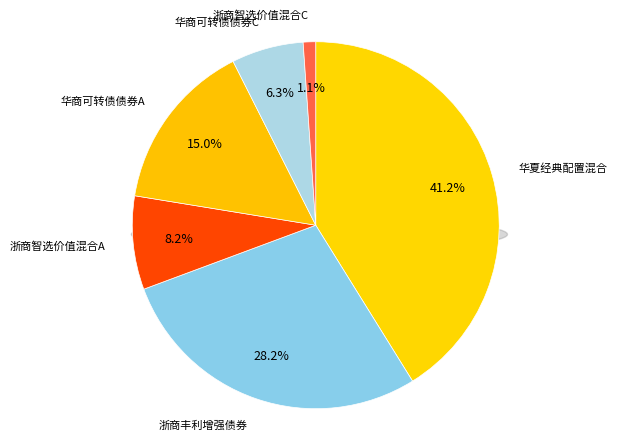

Combined, what portion of the pie is 浙商丰利增强债券 and 华商可转债债券A?

43.2%